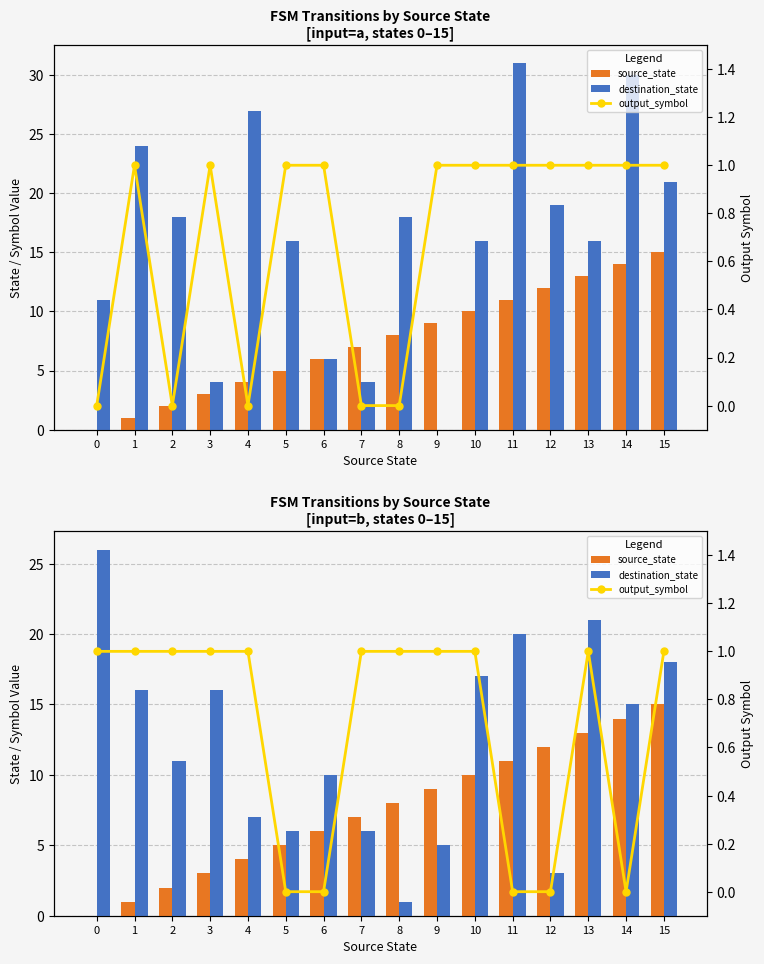

Where is output_symbol nearest to the value 0?

5